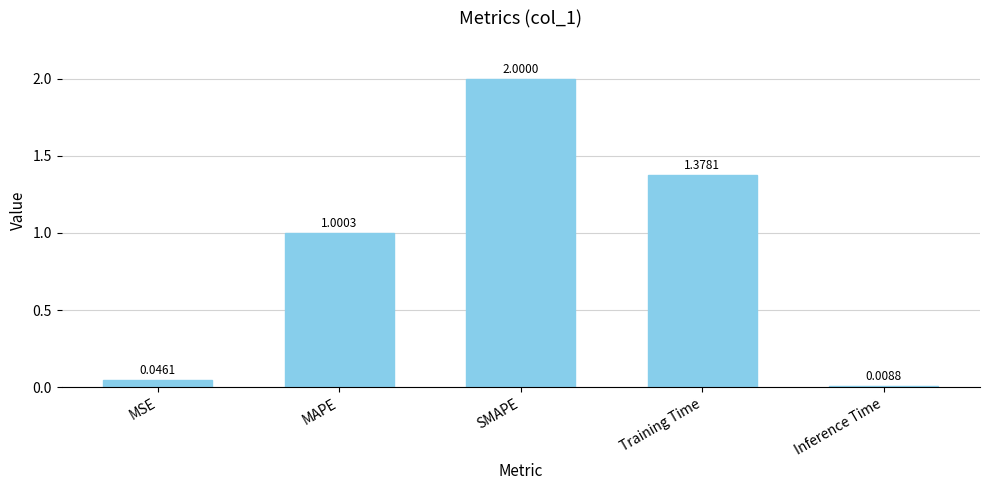

At which category does the chart reach its minimum across all series?

Inference Time